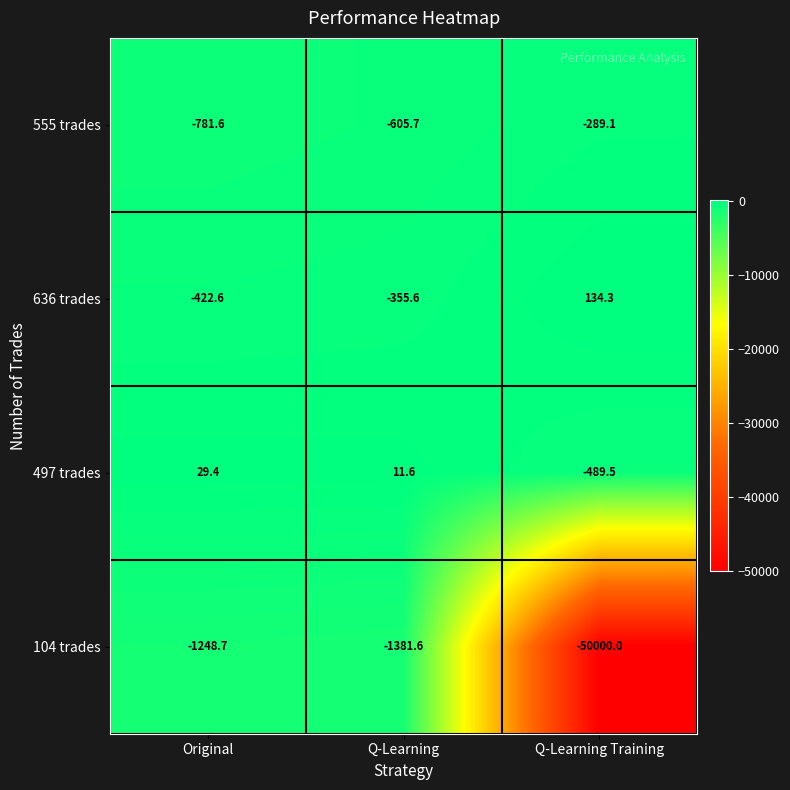

What is the total value across all series at Original?

-2423.5